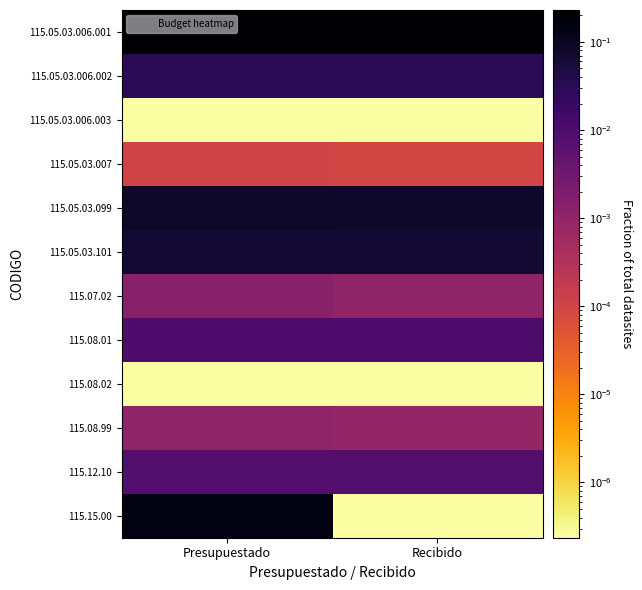

Rank the series by their maximum value, from lowest to highest.

115.05.03.006.003, 115.08.02, 115.05.03.007, 115.08.99, 115.07.02, 115.12.10, 115.08.01, 115.05.03.006.002, 115.05.03.101, 115.05.03.099, 115.15.00, 115.05.03.006.001